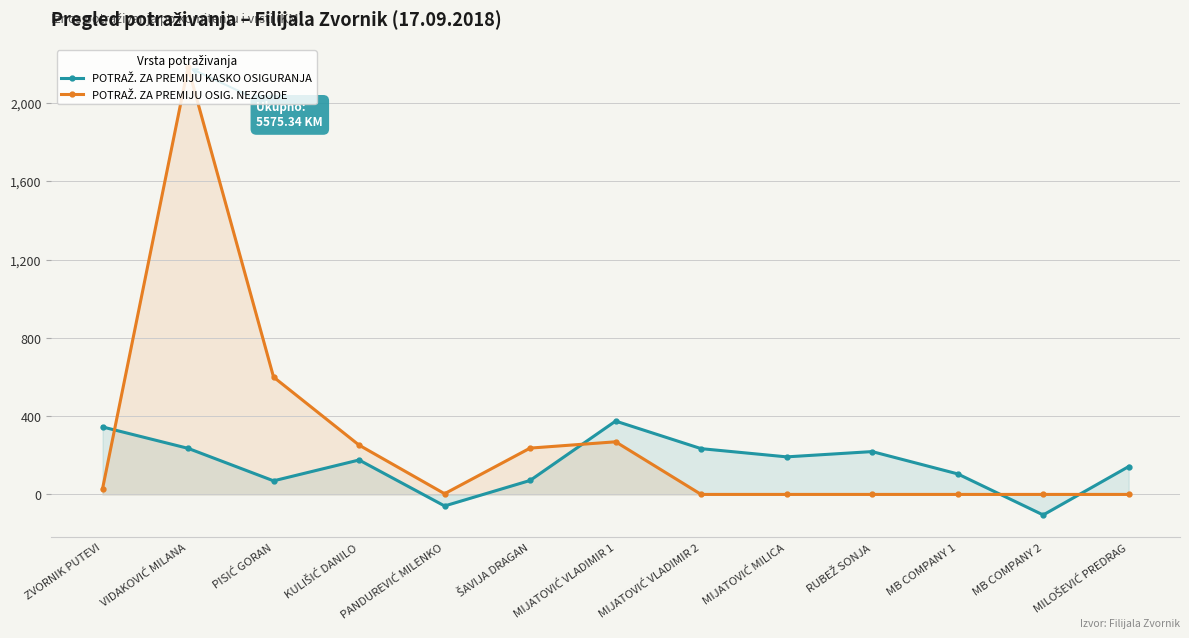

List the series in order of their peak value, lowest first.

POTRAŽ. ZA PREMIJU KASKO OSIGURANJA, POTRAŽ. ZA PREMIJU OSIG. NEZGODE